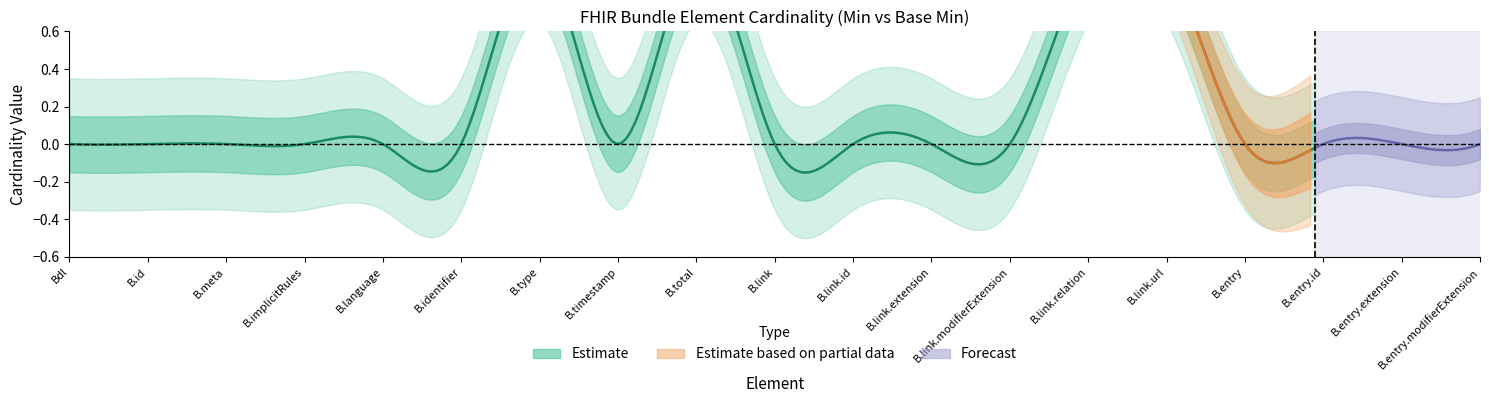

Which has a higher value, Bundle.link.id or Bundle?

Bundle.link.id